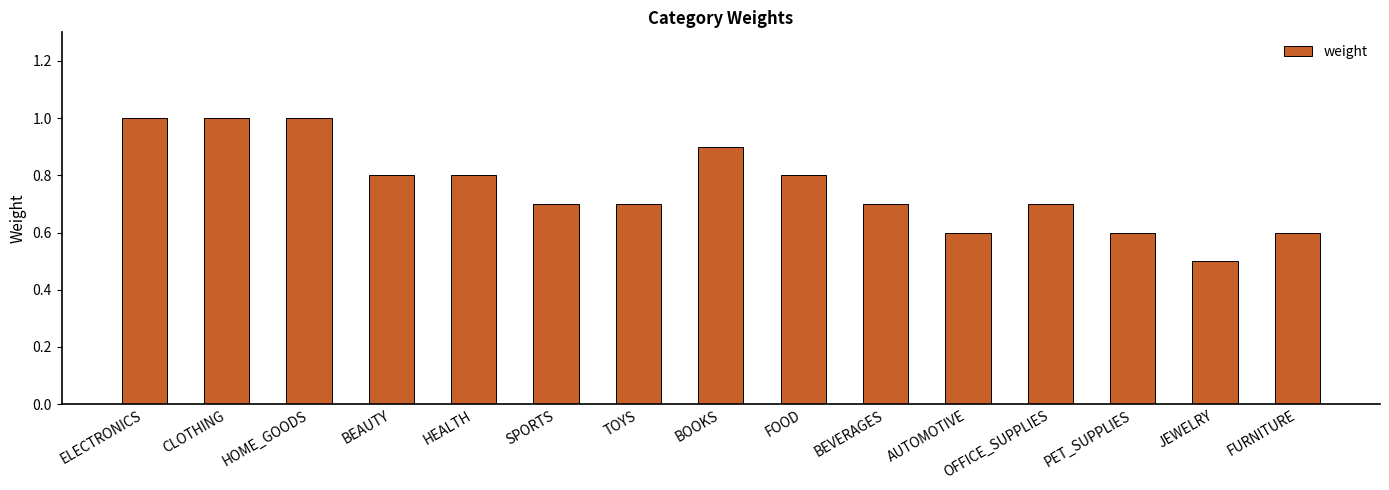

How many values are between 0 and 1?

15